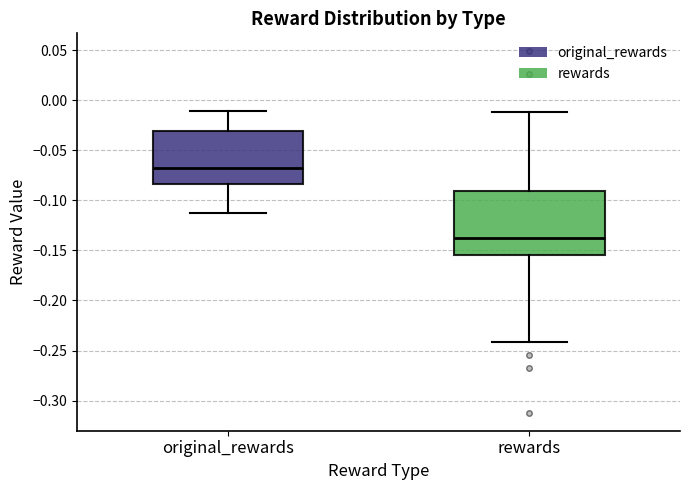

Which box has the lowest median line?

rewards